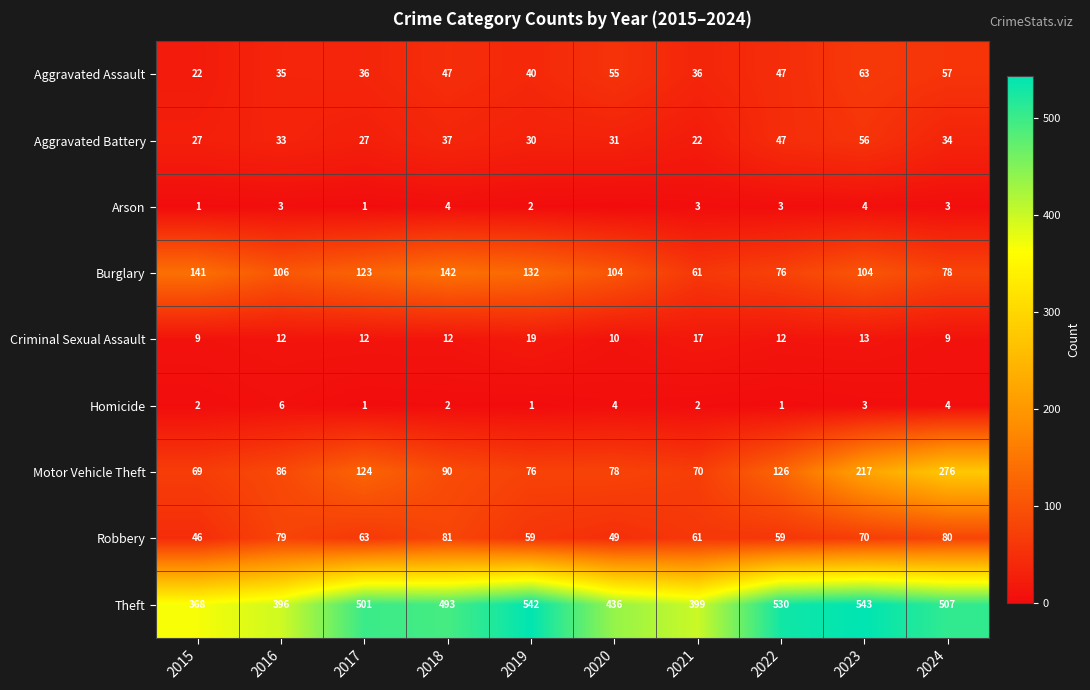

Is it true that Robbery equals 70 at 2023?

True